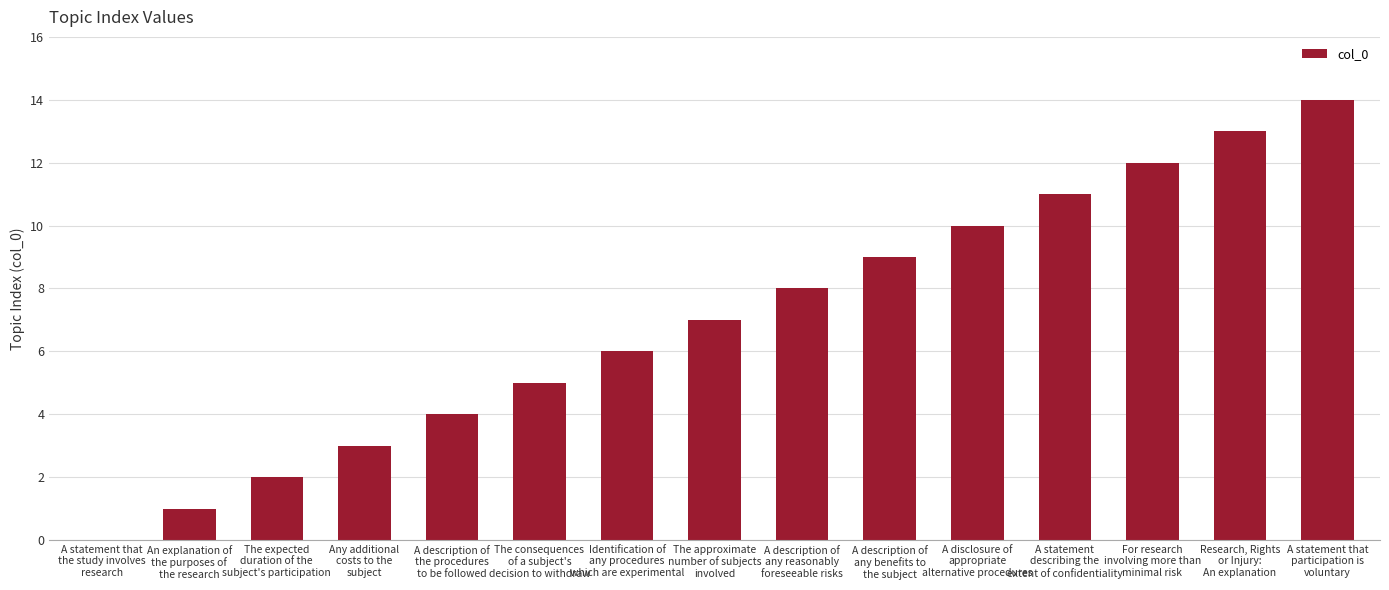

What is the sum of all values?

105